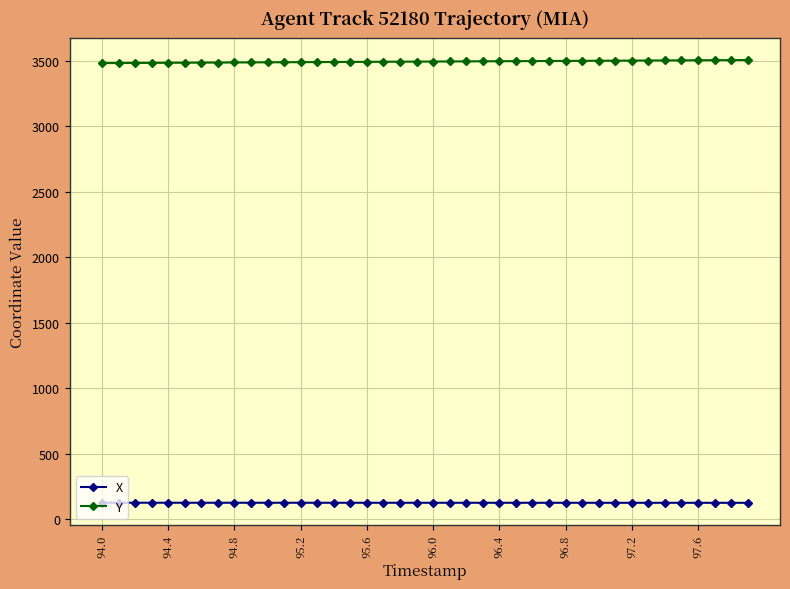

What is the average value of the X series?

124.7